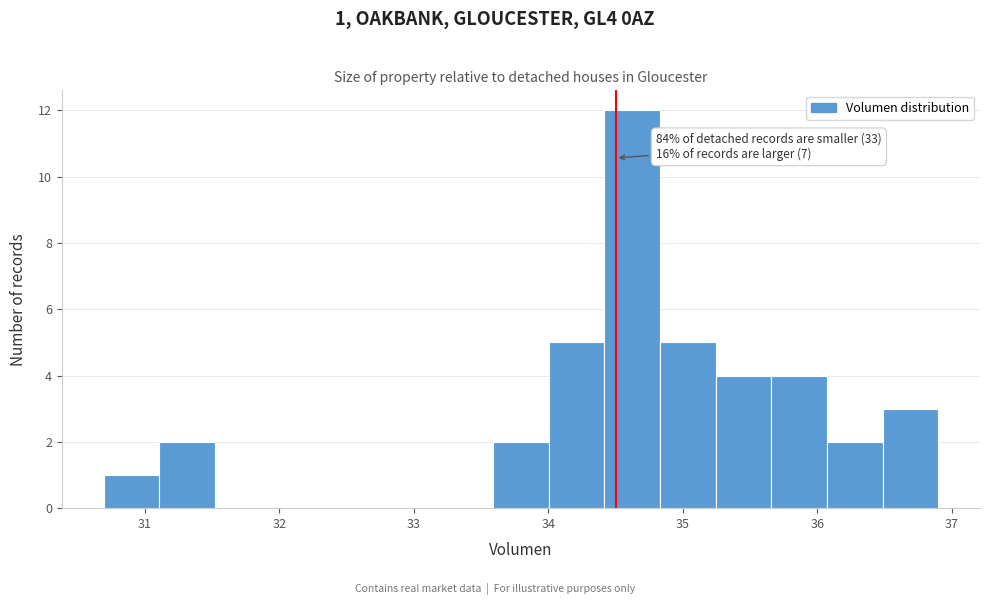

Over which range of the x-axis is the bar tallest?

34.4 to 34.8